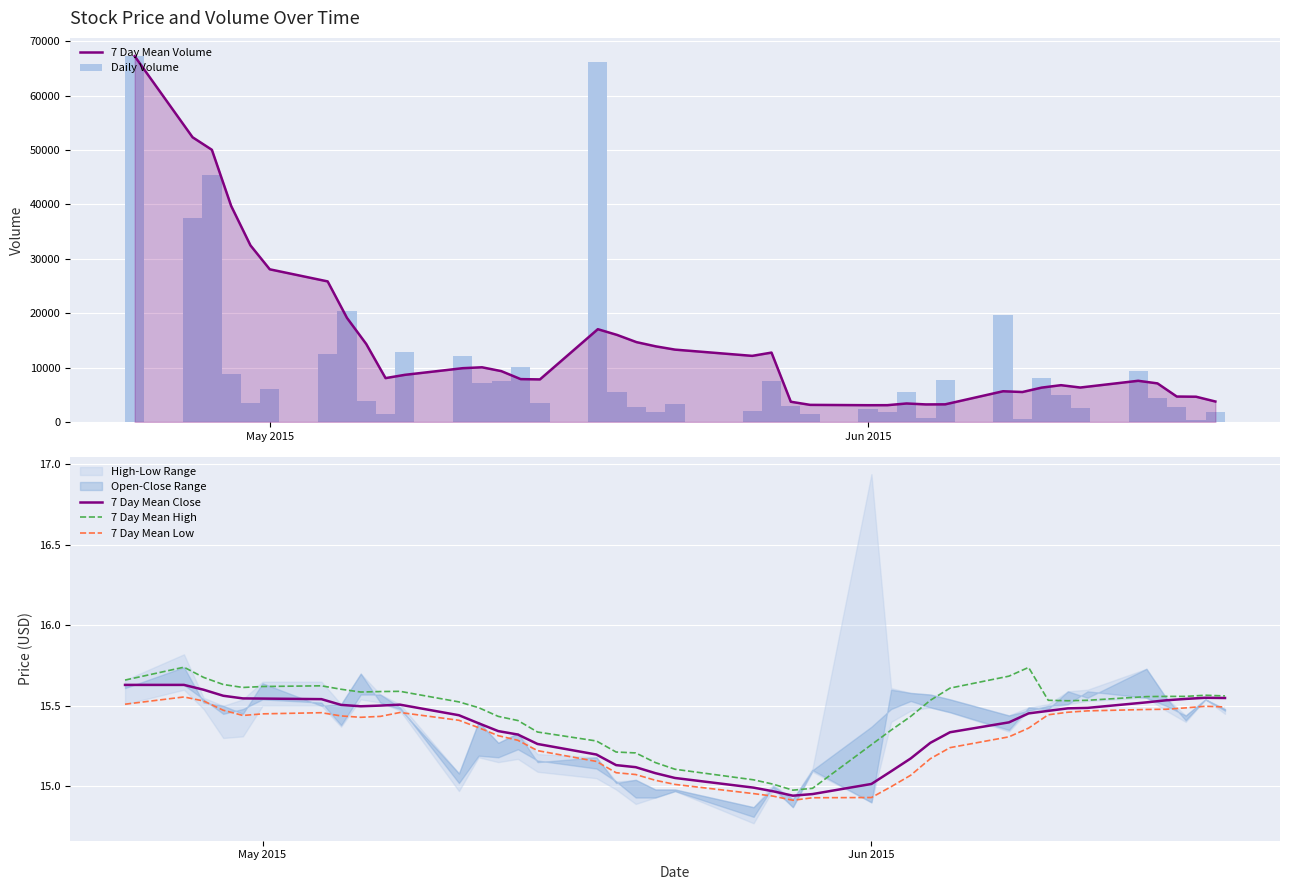

What is the difference between the maximum and minimum values in the 7 Day Mean Close series?

0.7